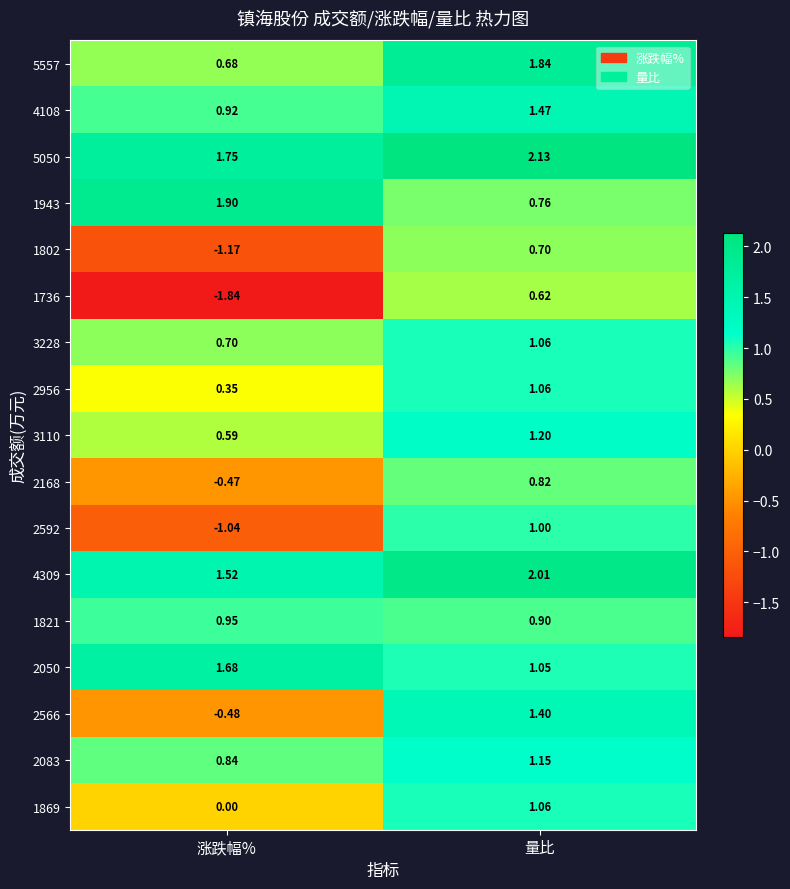

At which label does 2168 reach its minimum?

涨跌幅%